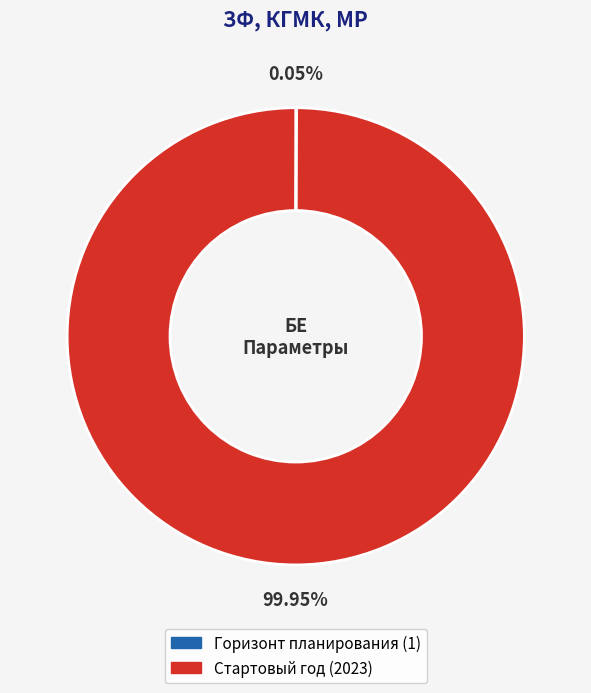

To the nearest percent, what is the difference between the largest and smallest slice percentages?

100%